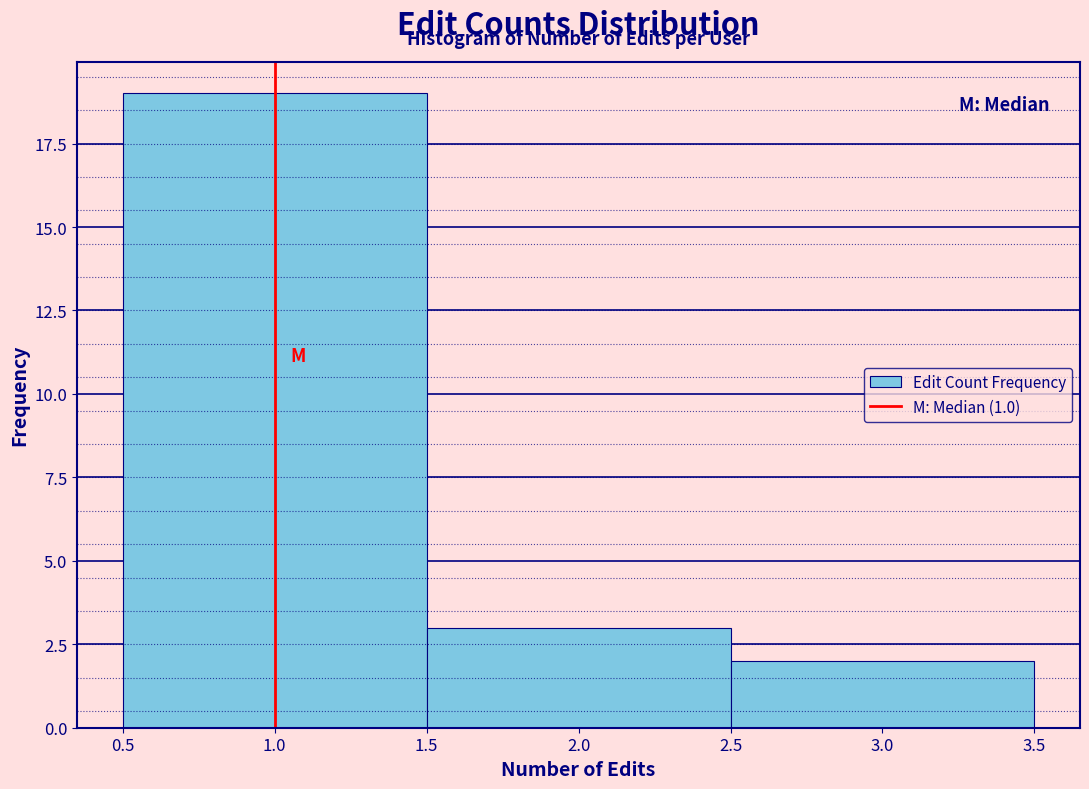

Reading left to right, transcribe this chart: for each bar, give the range it covers on the x-axis and its height. The values are not printed on the chart, so give them approximately, as read against the axis.

0.5 to 1.5: 19
1.5 to 2.5: 3
2.5 to 3.5: 2